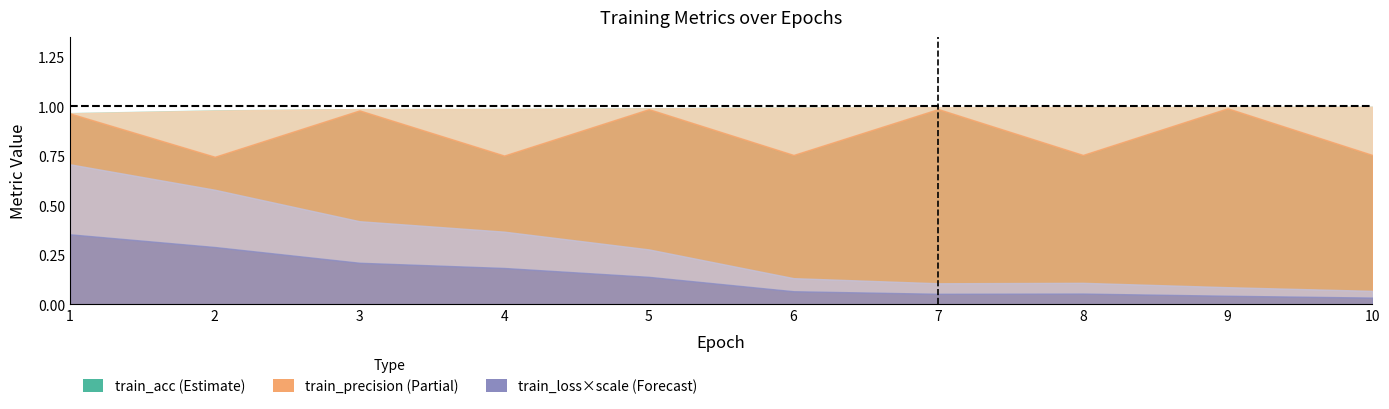

What is the highest value of the train_acc series?

1.0